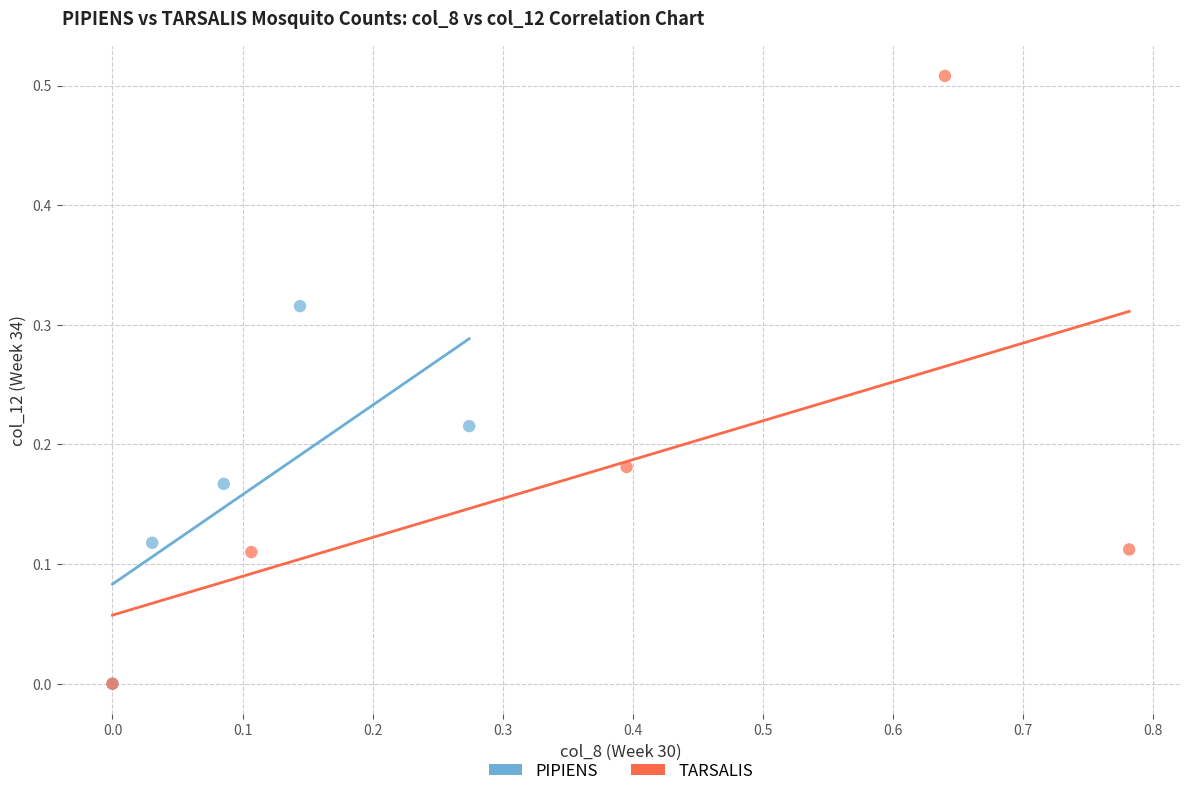

What are all the series names shown in the legend?

PIPIENS, TARSALIS